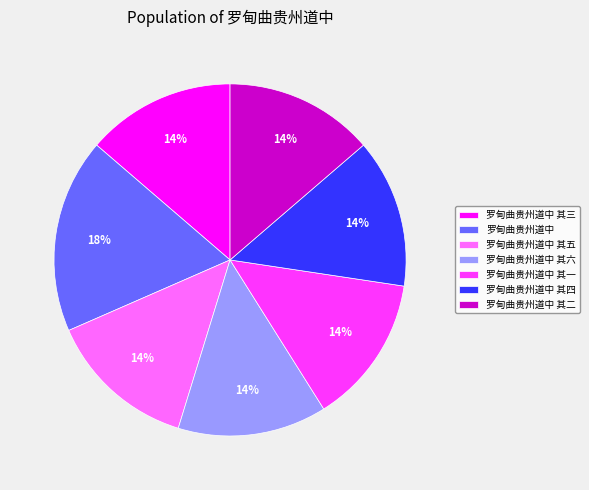

To the nearest percent, what portion does 罗甸曲贵州道中 其二 represent?

14%